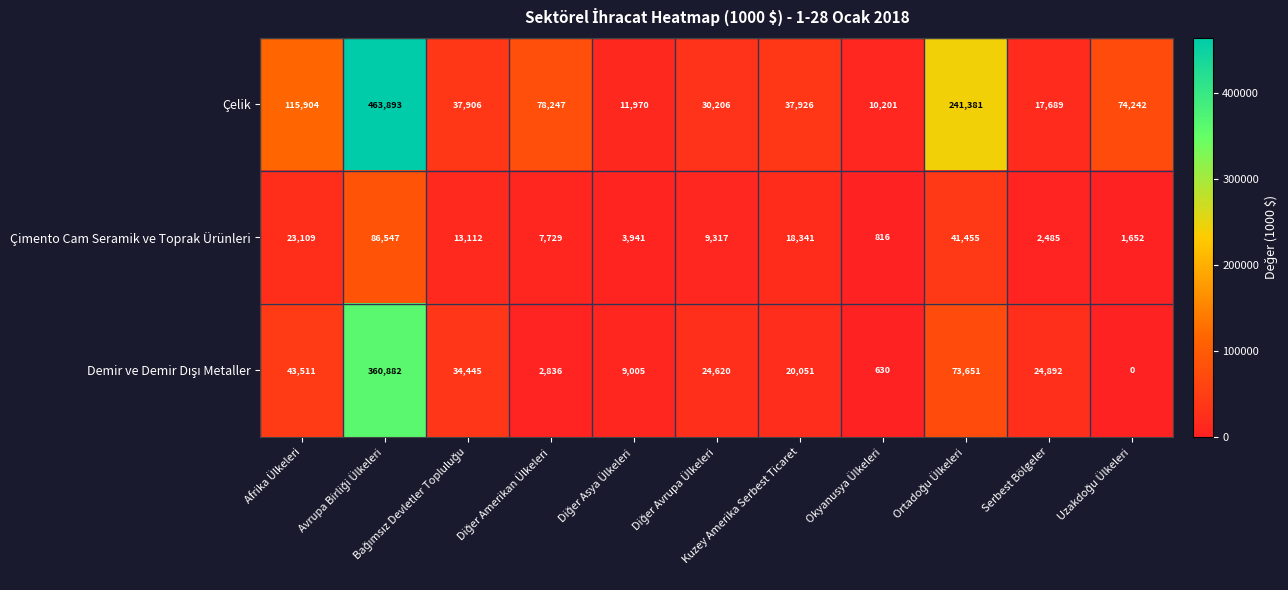

At how many categories does at least one series exceed 28018?

8